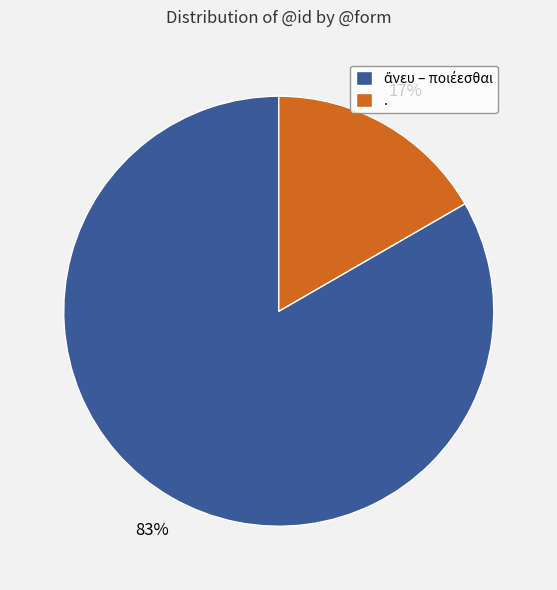

To the nearest percent, what portion does . represent?

17%